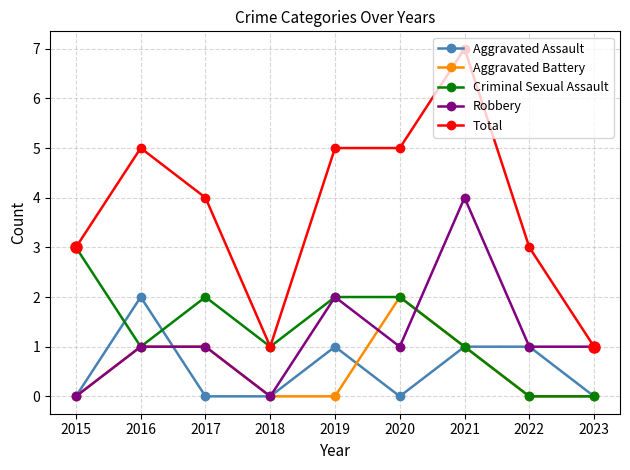

What is the average value of the Robbery series?

1